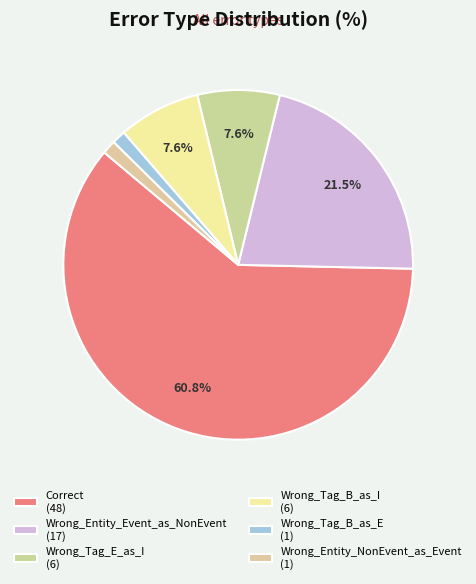

True or false: Correct accounts for 61% of the total.

True